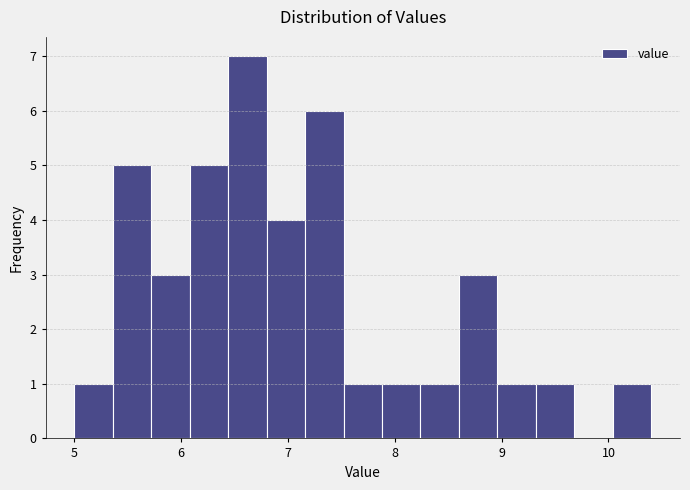

Read against the x-axis, roughly where is the centre of the tallest bar?

6.6